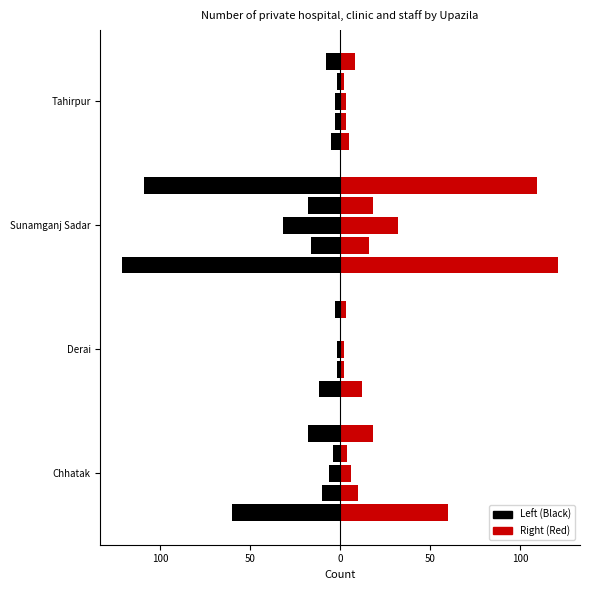

How many data points does each series have?

4